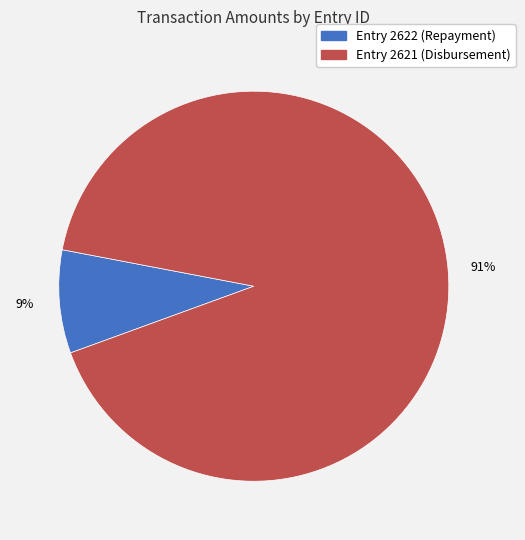

How many slices are in this pie chart?

2